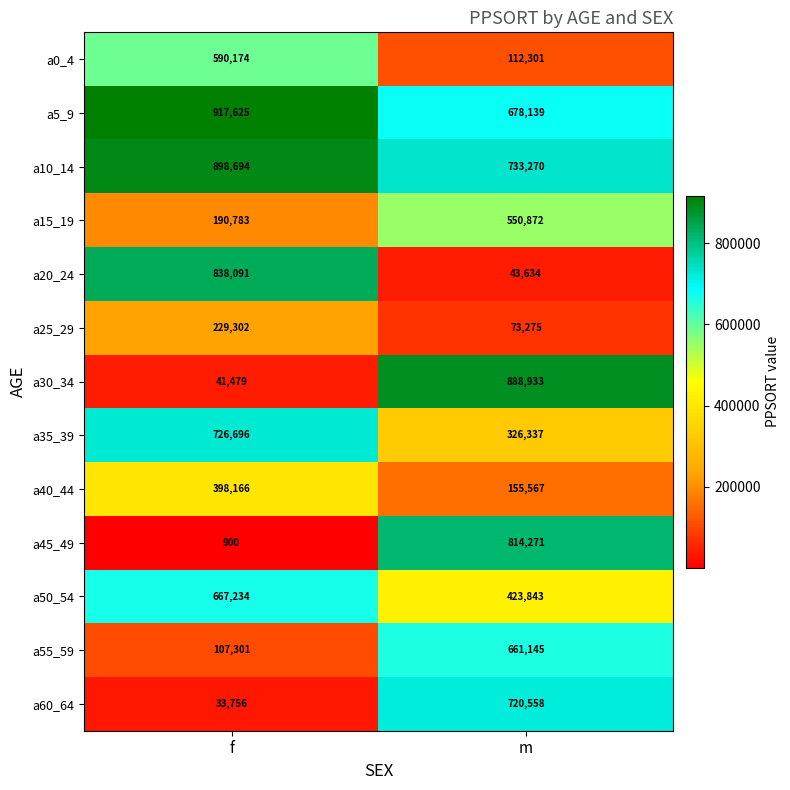

At which category does the chart reach its minimum across all series?

f